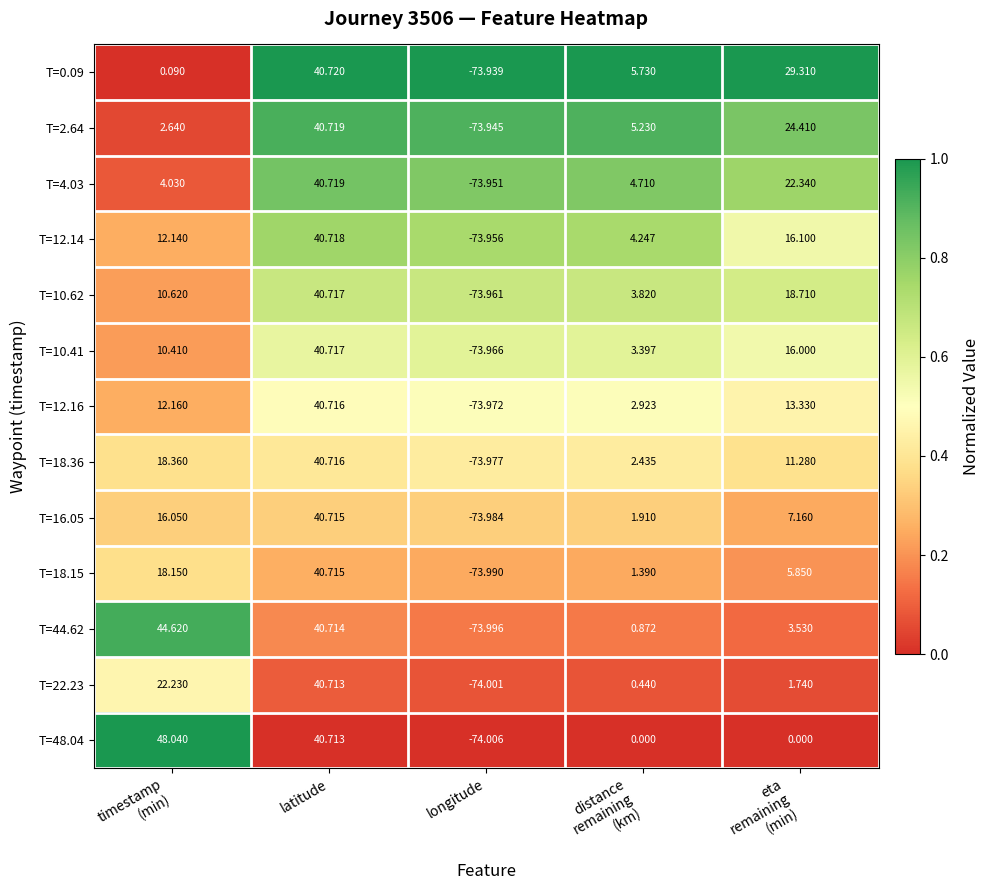

Which label corresponds to the smallest value in the chart?

longitude